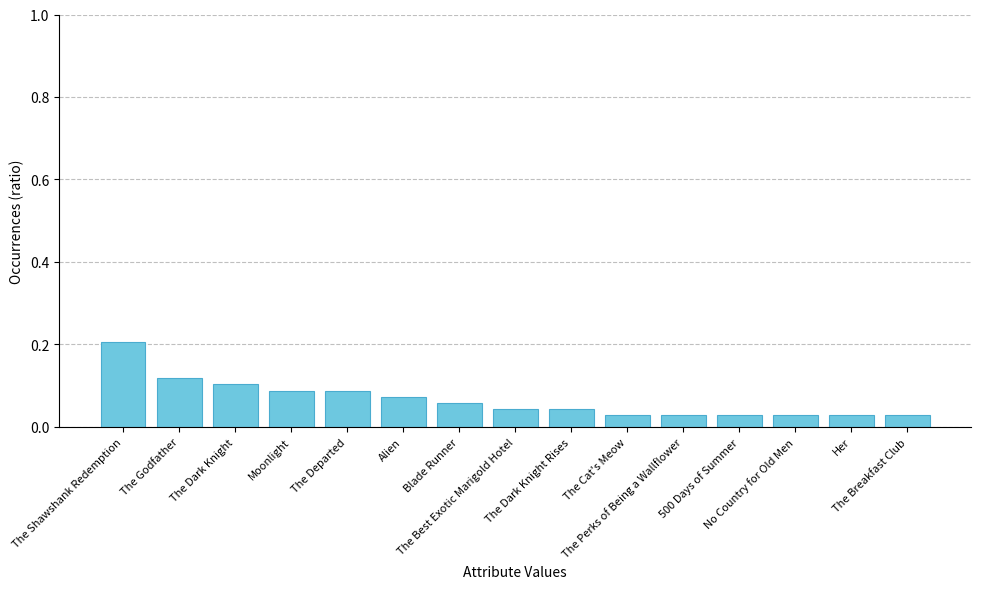

Which category has the highest value across all series?

The Shawshank Redemption